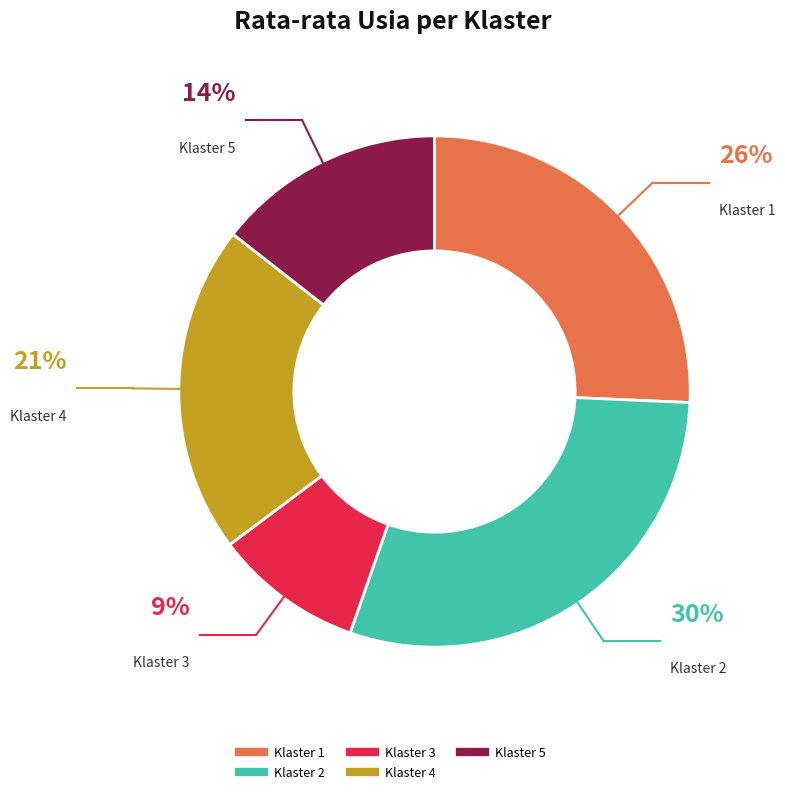

The Klaster 1 slice represents 26% of the pie. True or false?

True